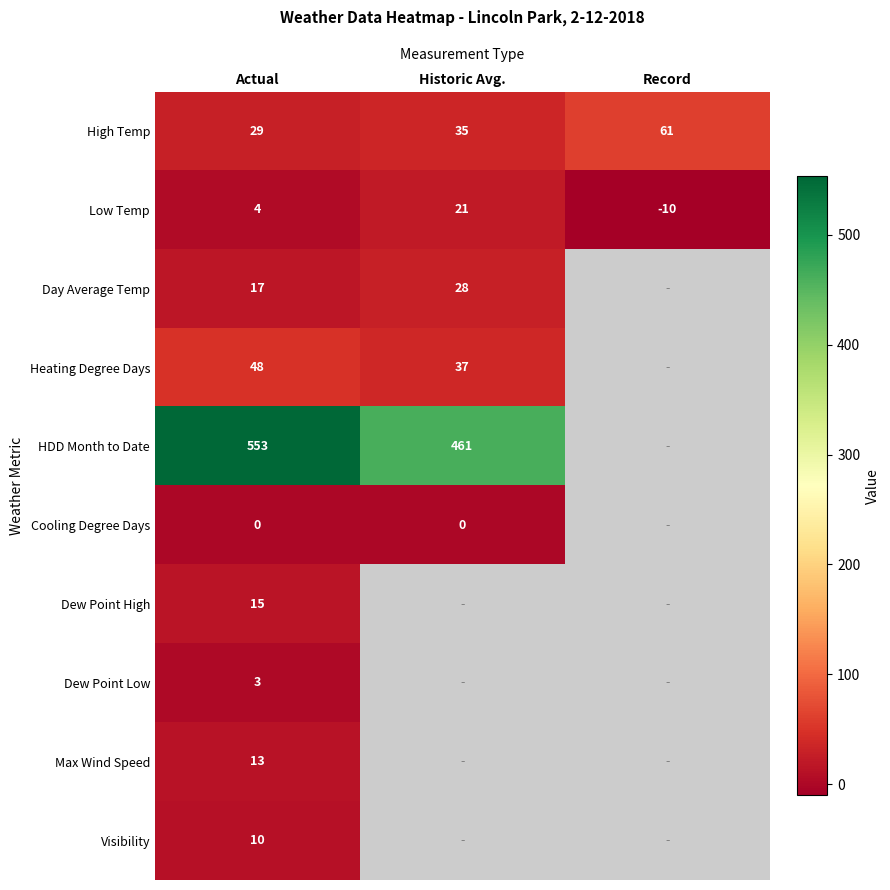

Is the value of Low Temp at Record greater than the value of Dew Point Low at Actual?

No